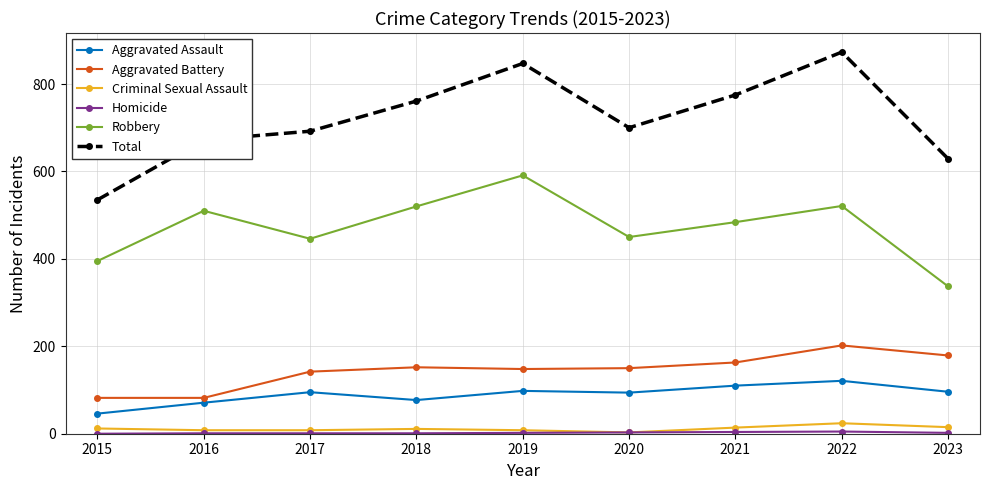

Is the value of Aggravated Assault at 2023 greater than the value of Total at 2017?

No